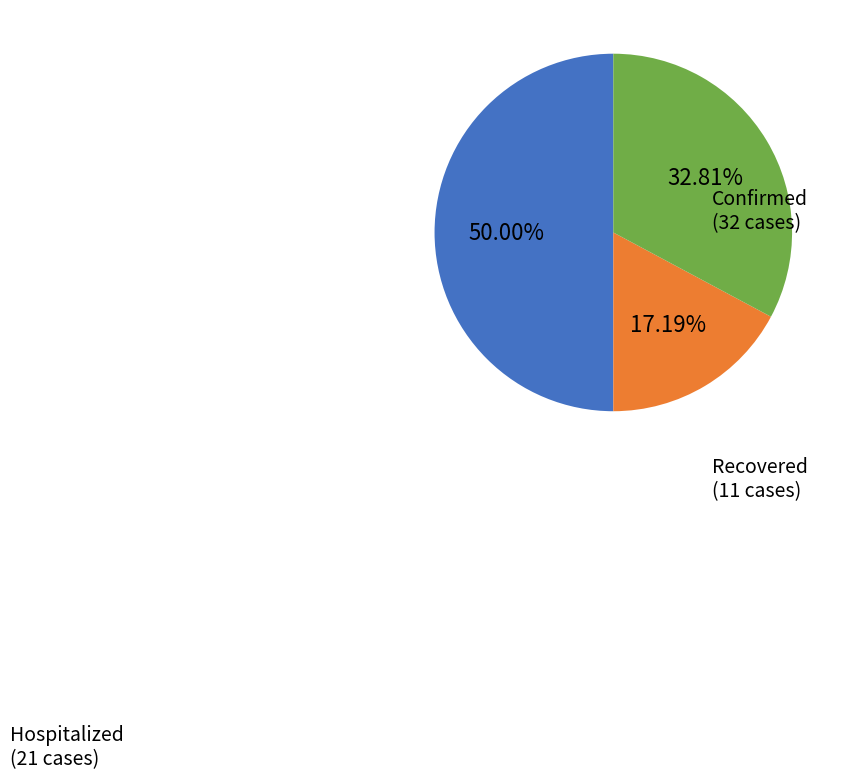

Rank the categories by value from lowest to highest.

Recovered, Hospitalized, Confirmed